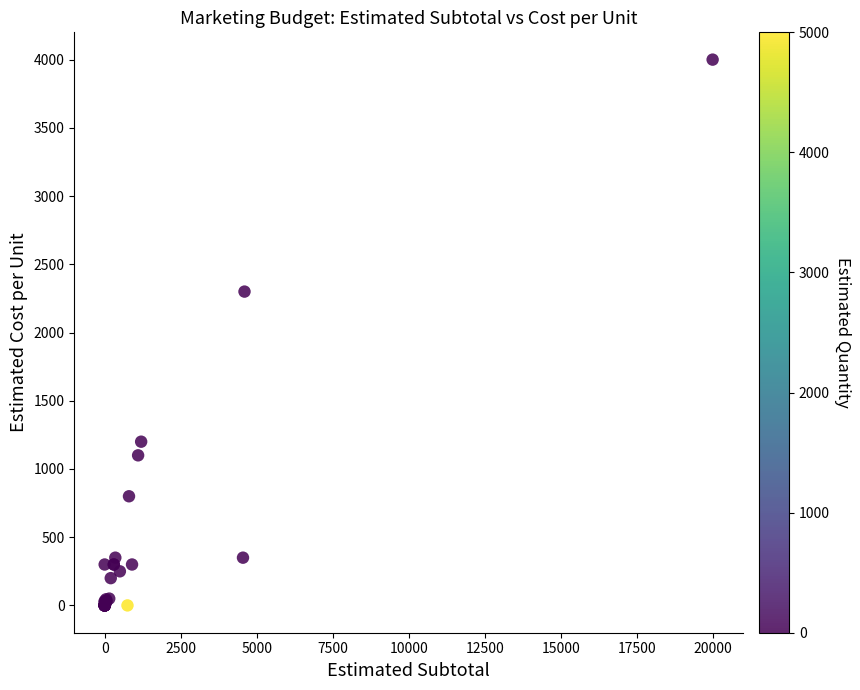

What Y value in the scatter plot is closest to 2000?

2300.0